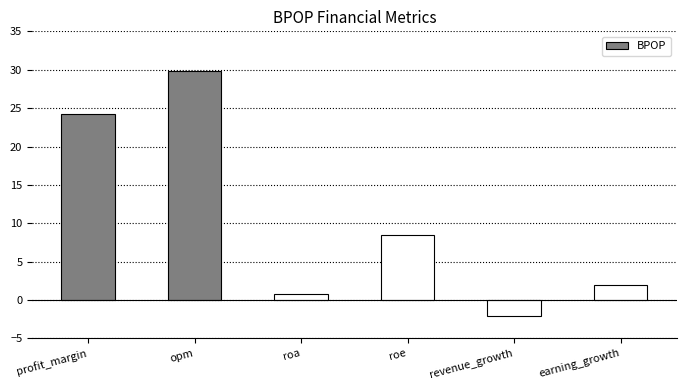

Reading right to left, what are all the values shown in this chart?

1.9	-2.1	8.4	0.8	29.8	24.2